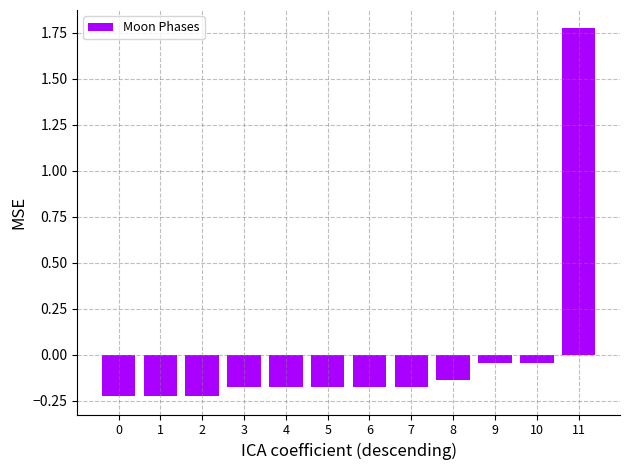

Which category has the highest value across all series?

11